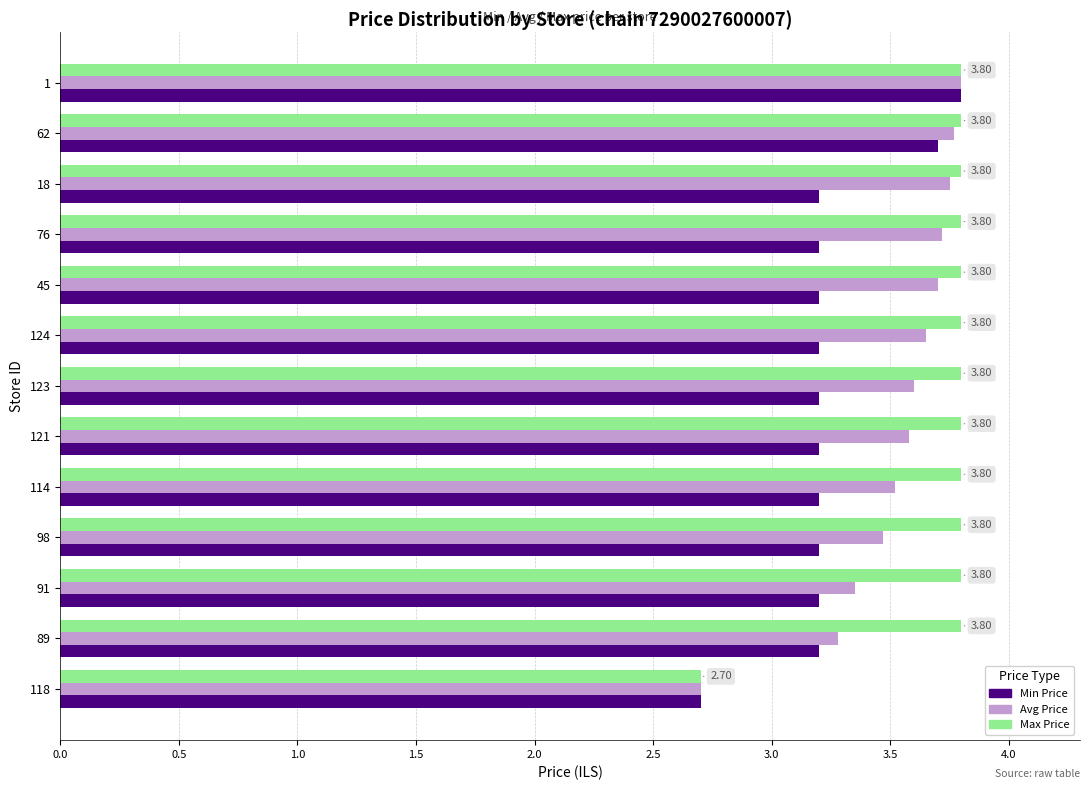

What are all the series names shown in the legend?

Min Price, Avg Price, Max Price